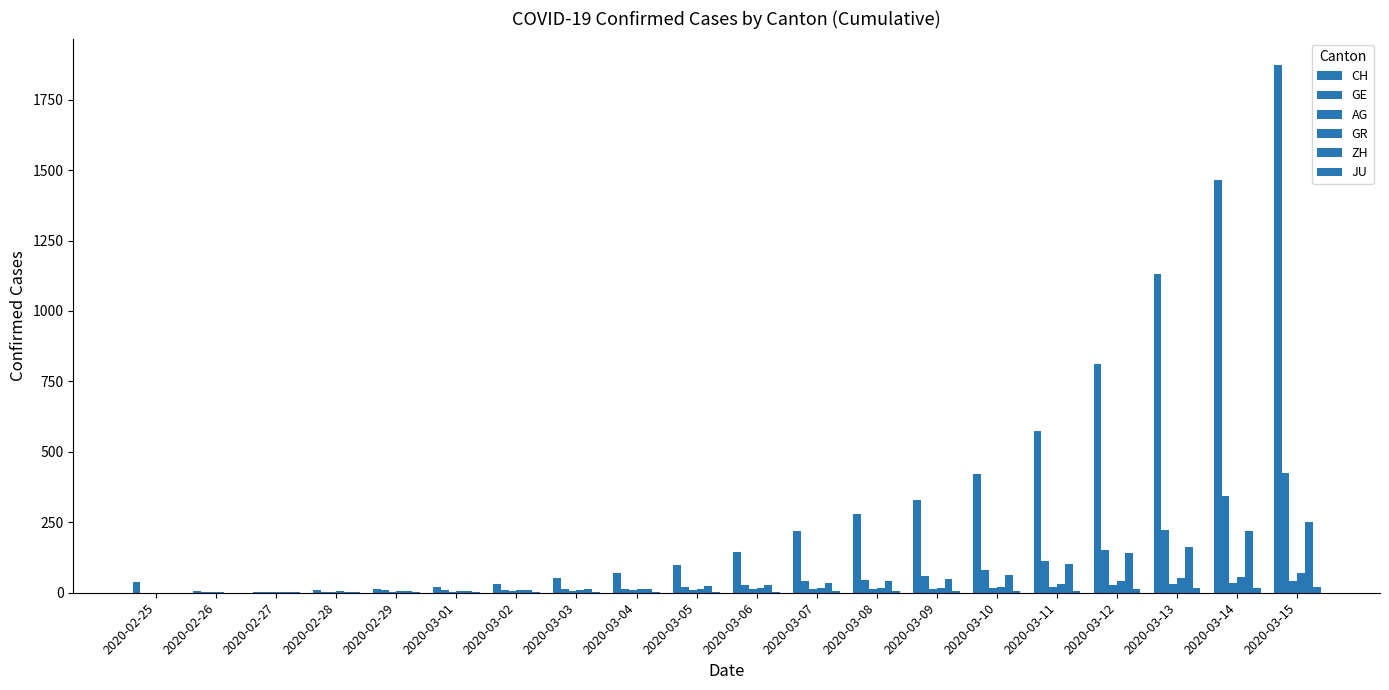

What is the average value of the GE series?

80